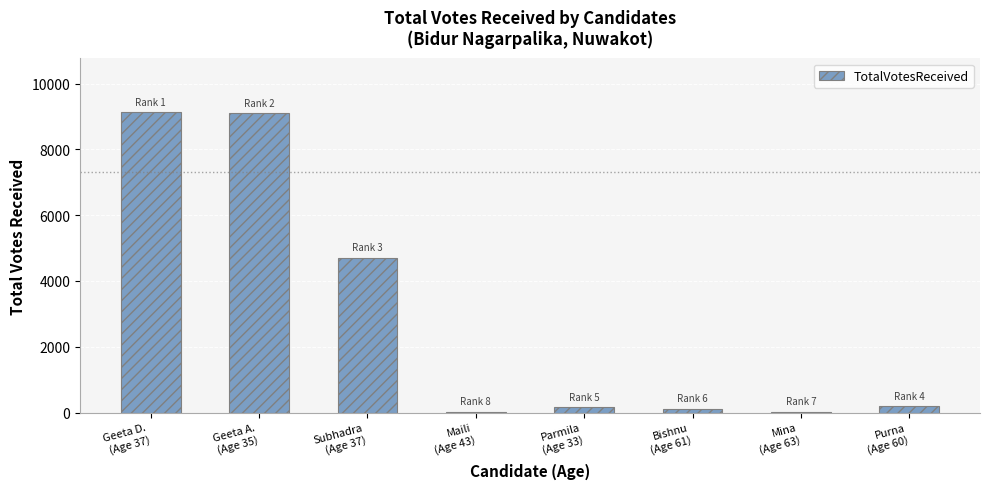

What is the greatest value displayed?

9124